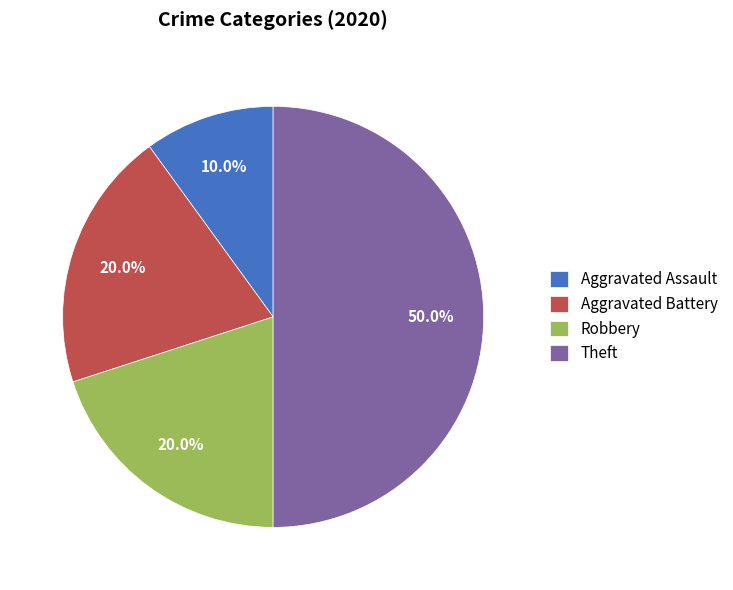

Which slice is the smallest?

Aggravated Assault